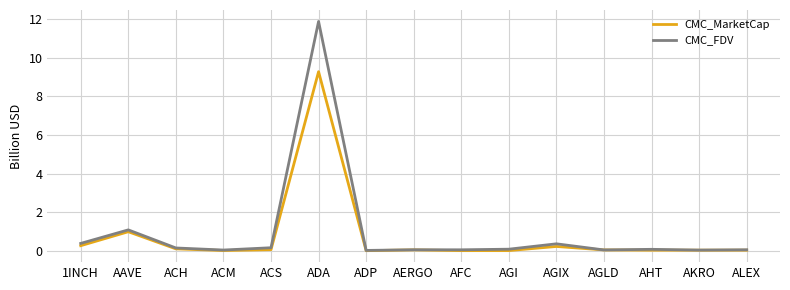

Where is CMC_MarketCap nearest to the value 4?

AAVE